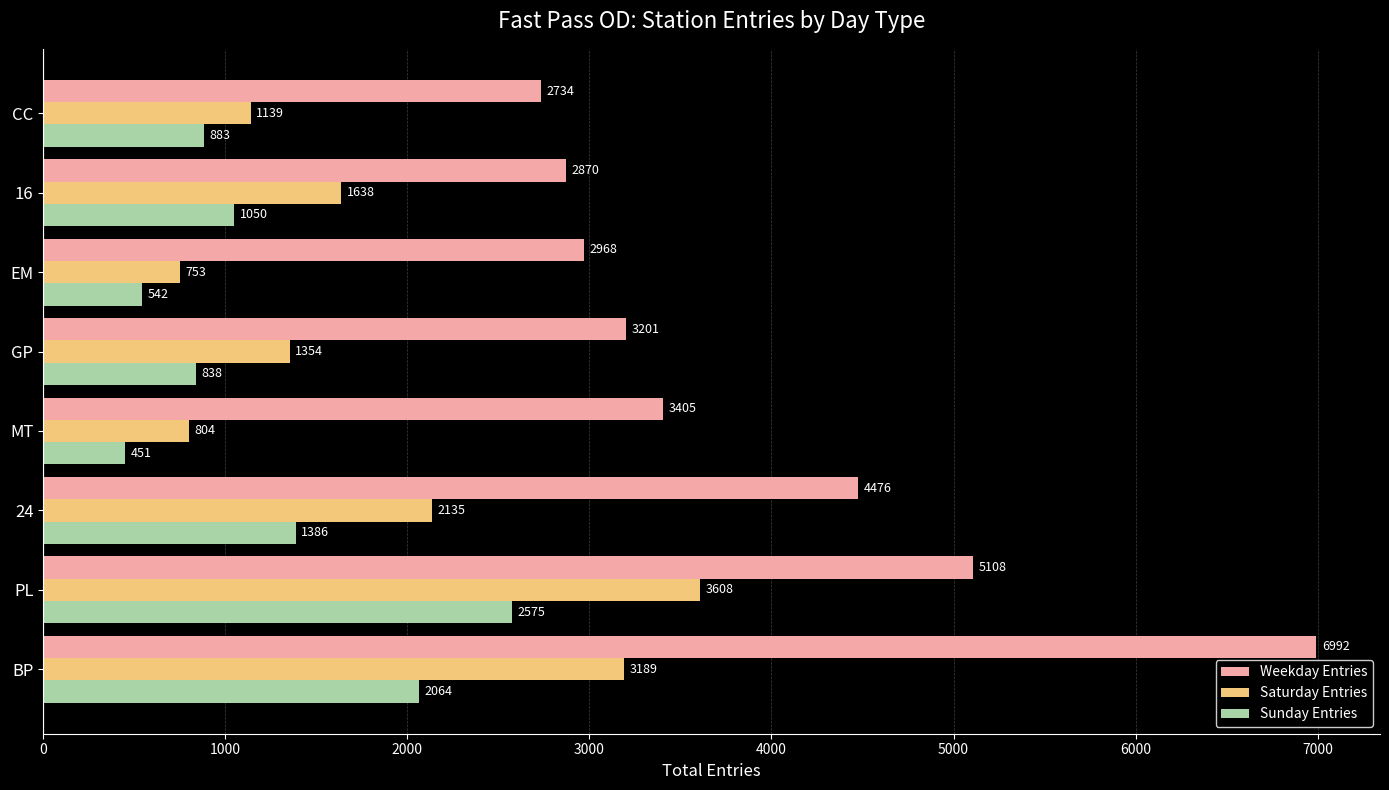

The value of Saturday Entries at 24 is 2135.0. True or false?

True